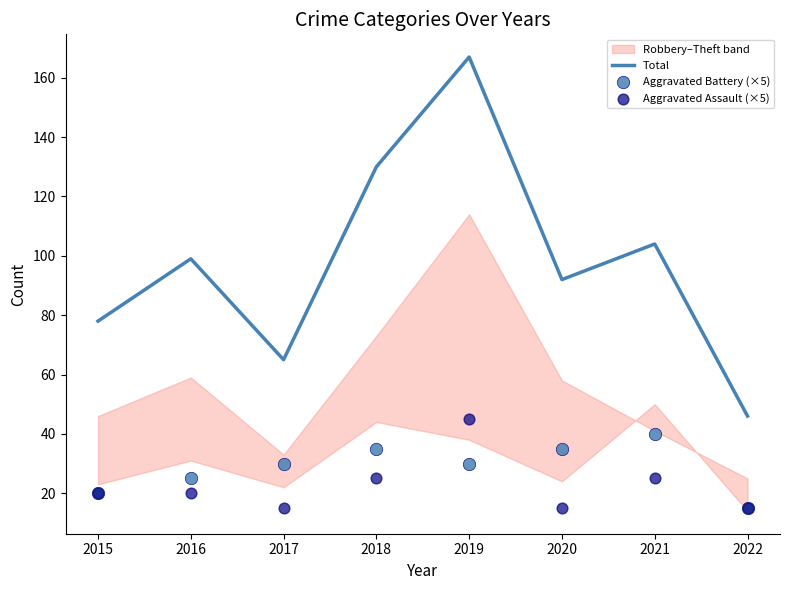

What is the total value across all series at 2017?

110